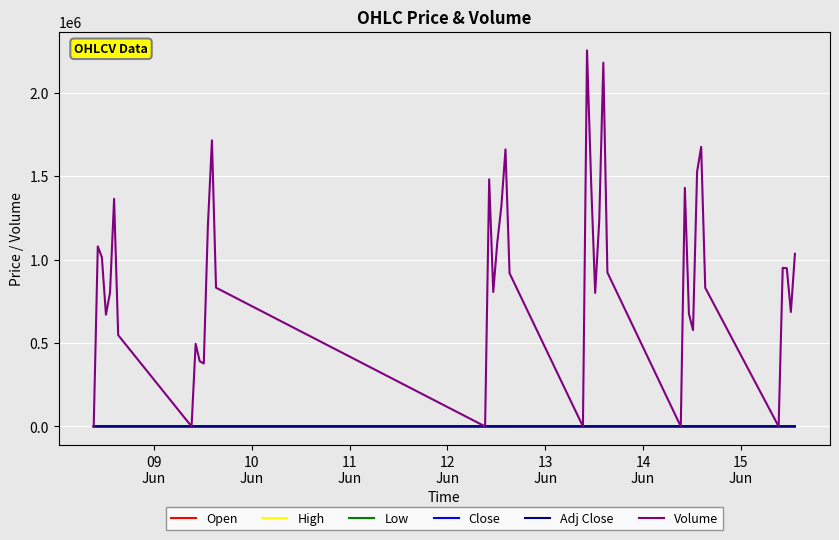

How many interior local valleys does the Close series have?

7